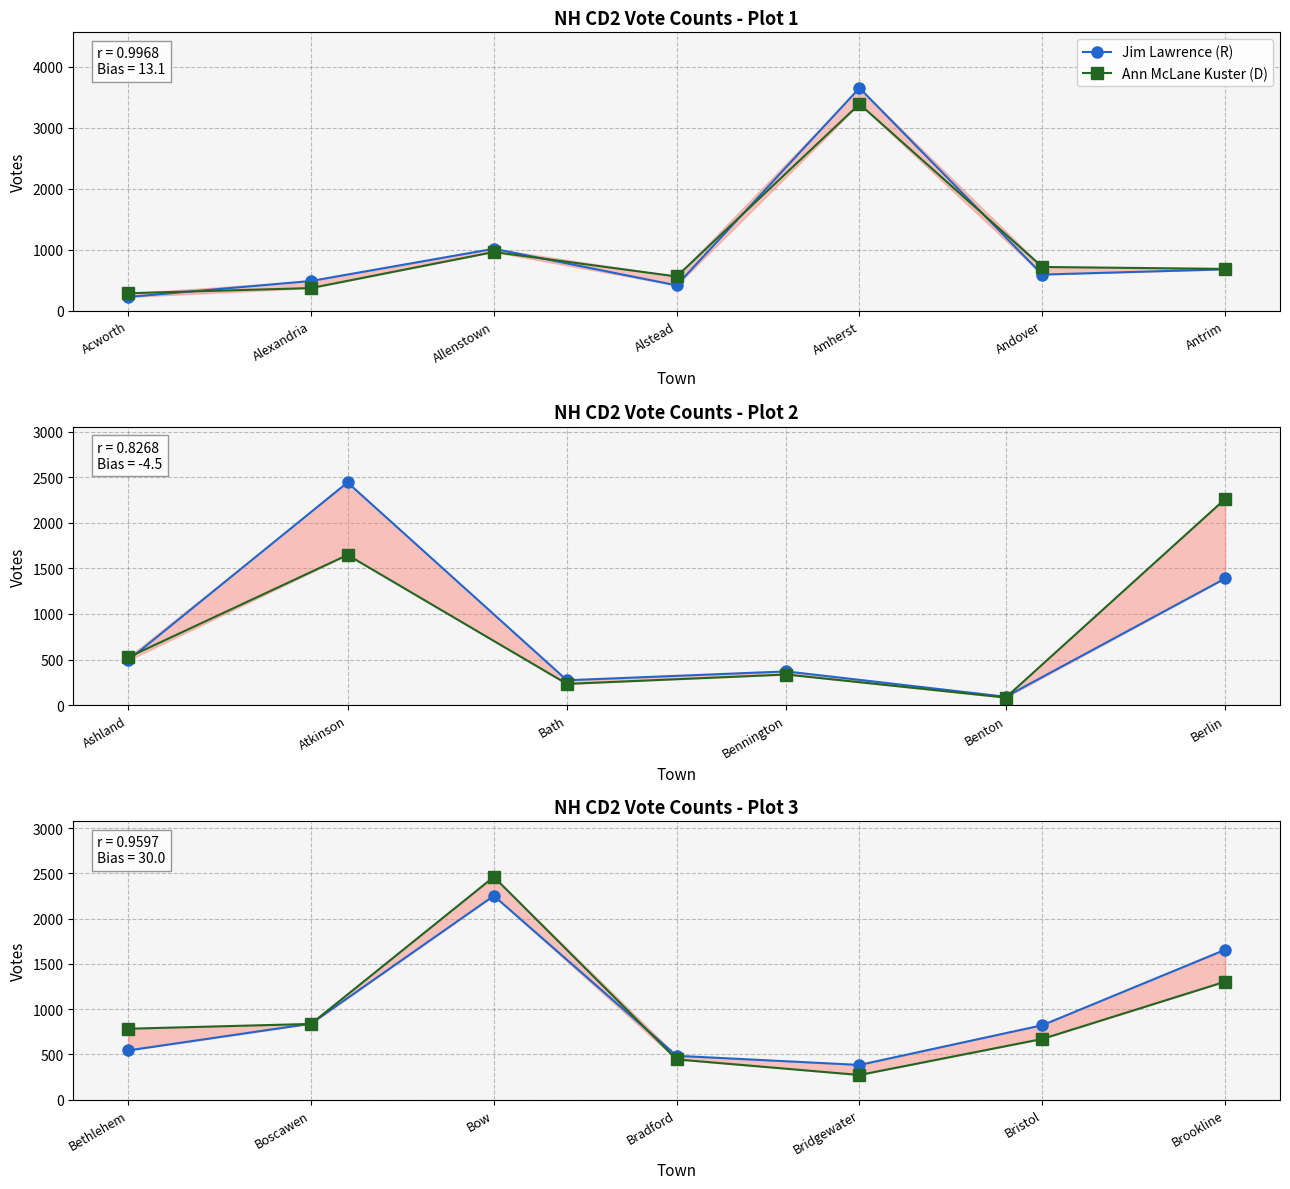

What is the label of the 6th point from the left?

Bristol